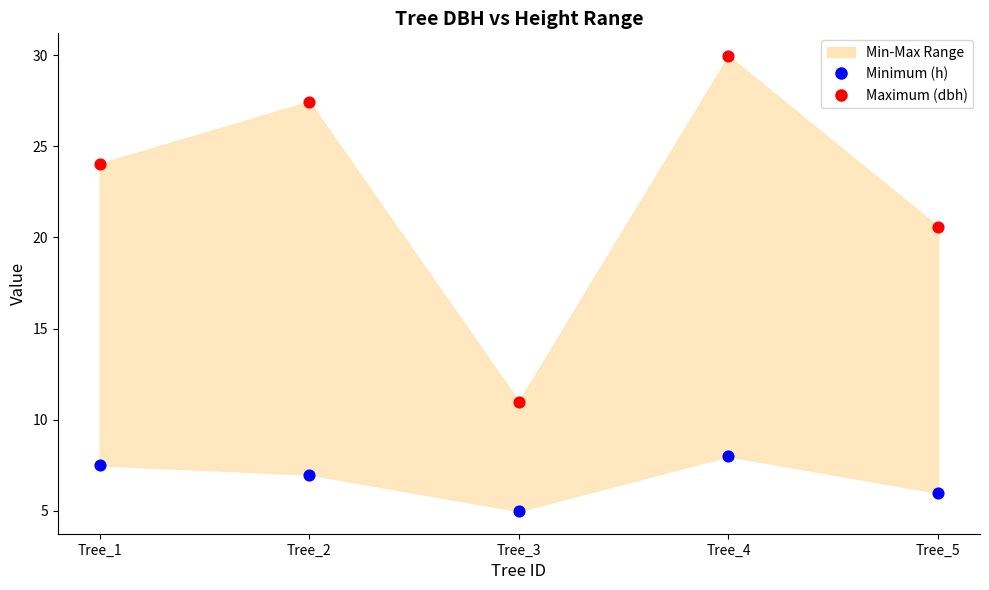

Which series has the widest spread of Y values?

Maximum (dbh)